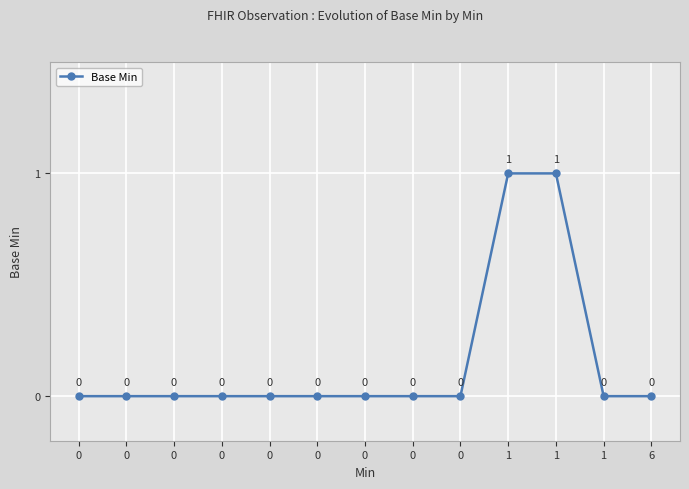

Is it true that the value at 0 is 0?

True